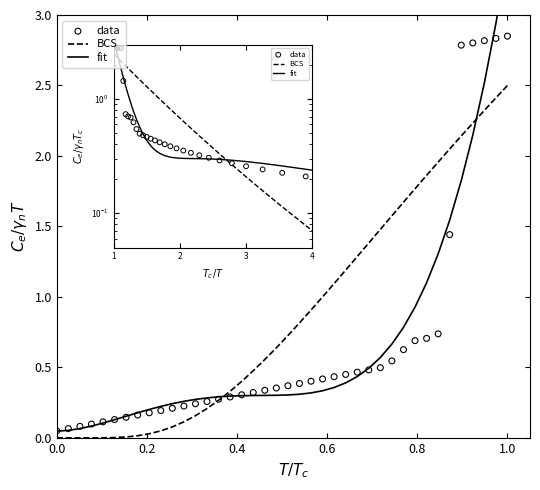

What are all the series names shown in the legend?

BCS, fit, data